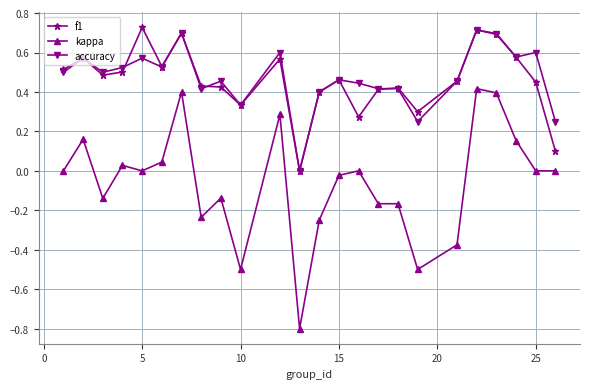

True or false: accuracy has more than 2 points higher than both neighbors.

True